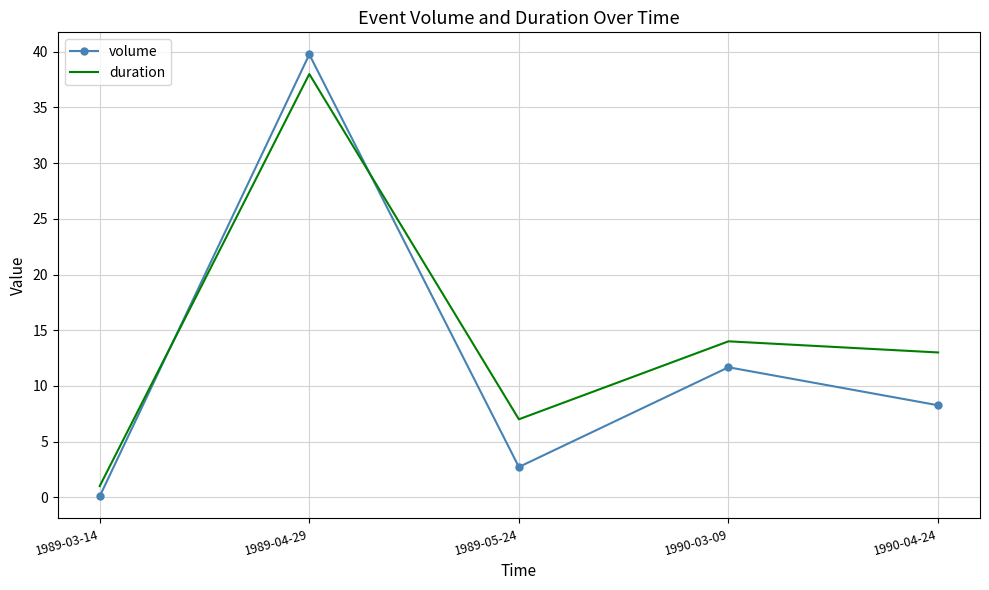

What position from the left is 1989-04-29?

2